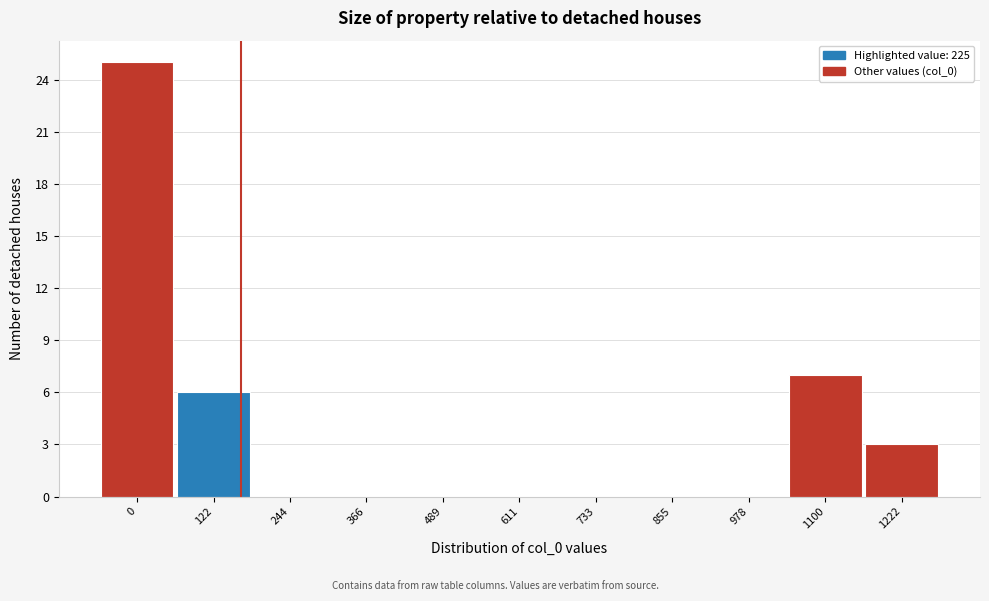

Reading left to right, extract all data points from this chart.

0=25	122=6	244=0	366=0	489=0	611=0	733=0	855=0	978=0	1100=7	1222=3